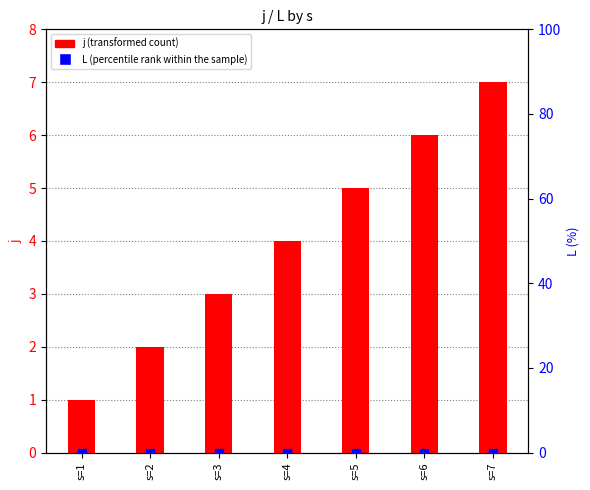

What are all the series names shown in the legend?

j (transformed count), L (percentile rank within the sample)